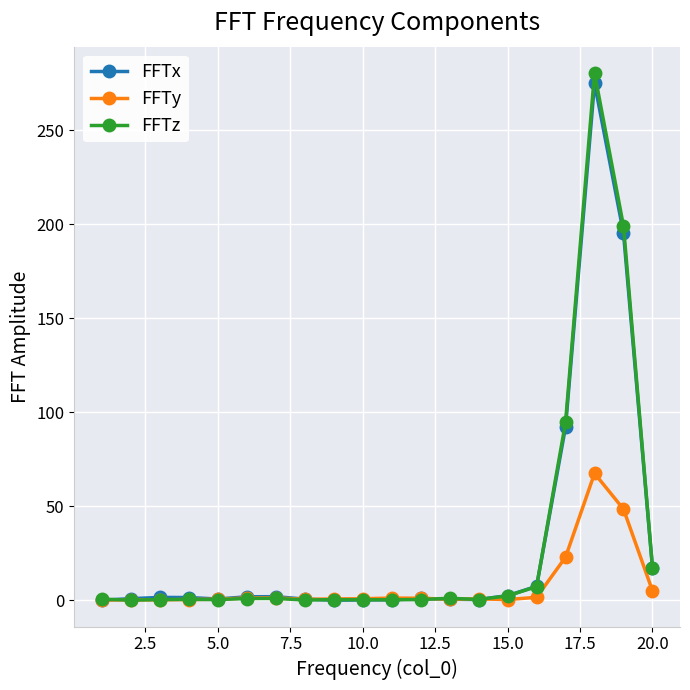

What is the value of the FFTy point at the 18th from the left?

67.5